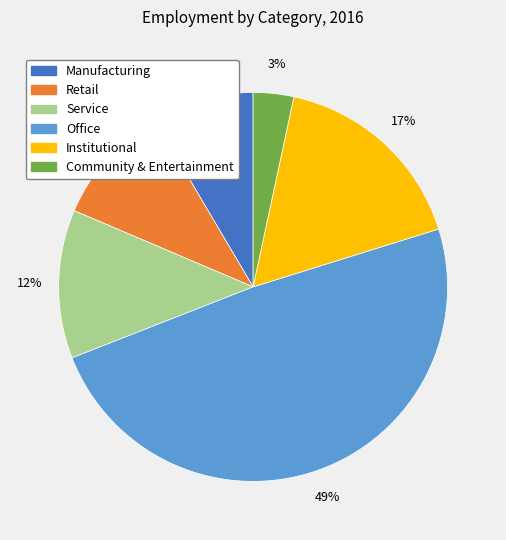

To the nearest percent, what percentage of the pie is Office?

49%